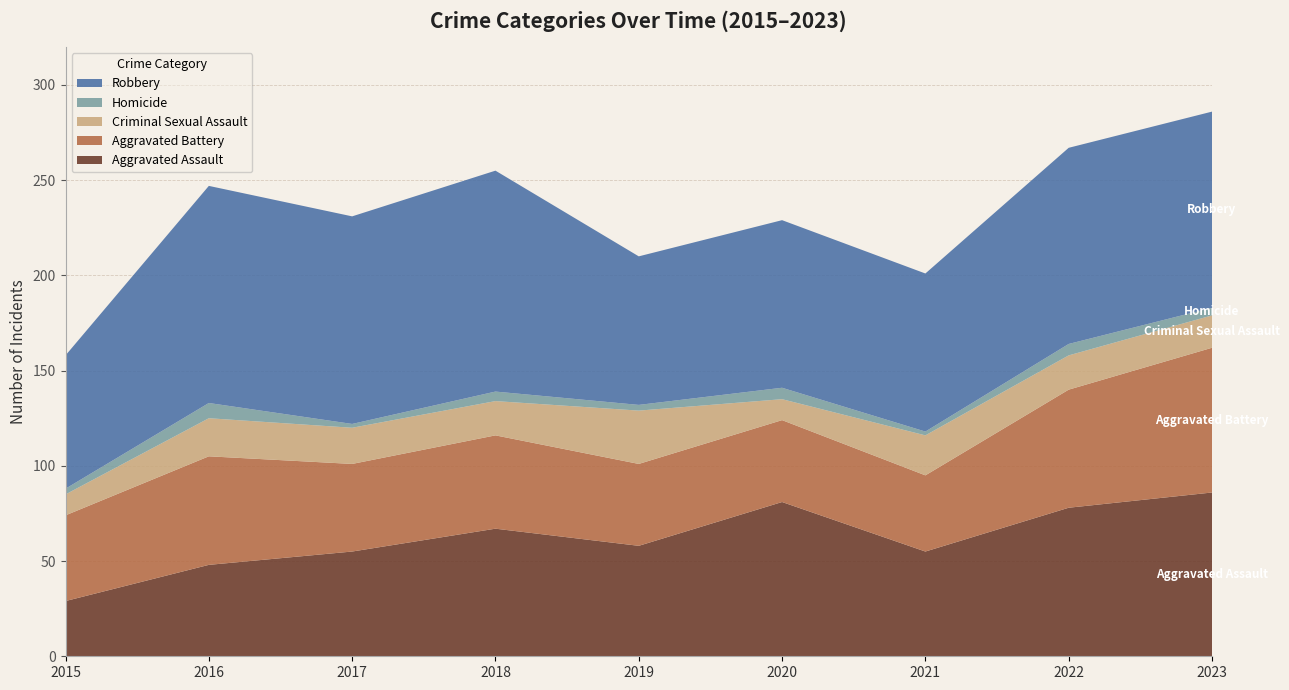

Reading left to right, transcribe all the data shown in this chart.

Aggravated Assault: 2015=29	2016=48	2017=55	2018=67	2019=58	2020=81	2021=55	2022=78	2023=86
Aggravated Battery: 2015=45	2016=57	2017=46	2018=49	2019=43	2020=43	2021=40	2022=62	2023=76
Criminal Sexual Assault: 2015=11	2016=20	2017=19	2018=18	2019=28	2020=11	2021=21	2022=18	2023=17
Homicide: 2015=3	2016=8	2017=2	2018=5	2019=3	2020=6	2021=2	2022=6	2023=4
Robbery: 2015=70	2016=114	2017=109	2018=116	2019=78	2020=88	2021=83	2022=103	2023=103